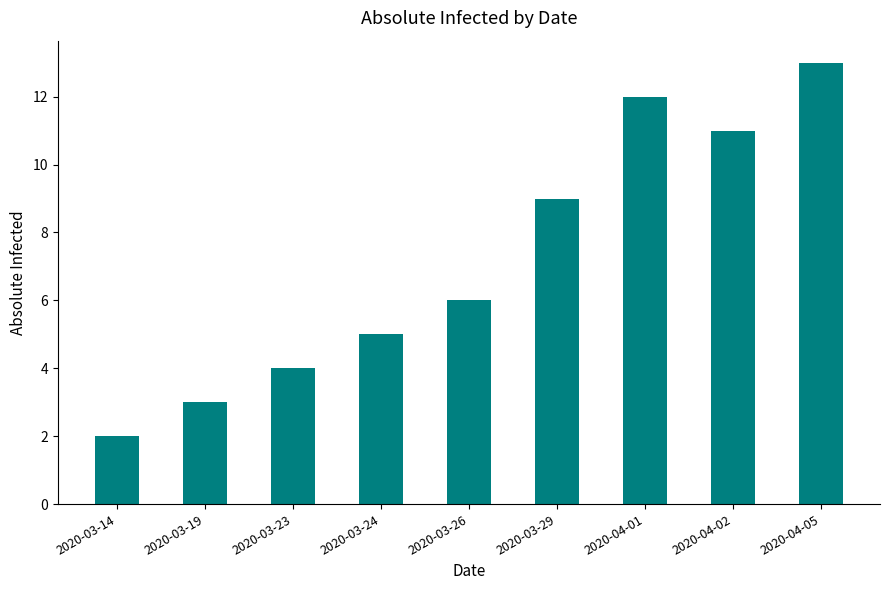

Reading left to right, list all the values displayed in this chart.

2020-03-14=2	2020-03-19=3	2020-03-23=4	2020-03-24=5	2020-03-26=6	2020-03-29=9	2020-04-01=12	2020-04-02=11	2020-04-05=13